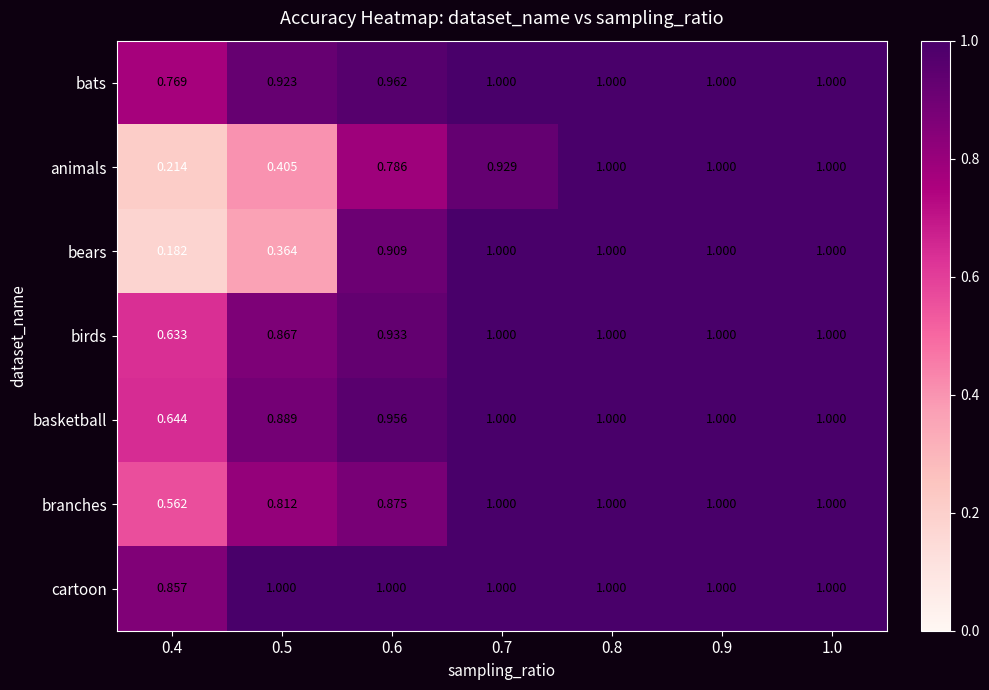

Which series has the largest total across all categories?

cartoon